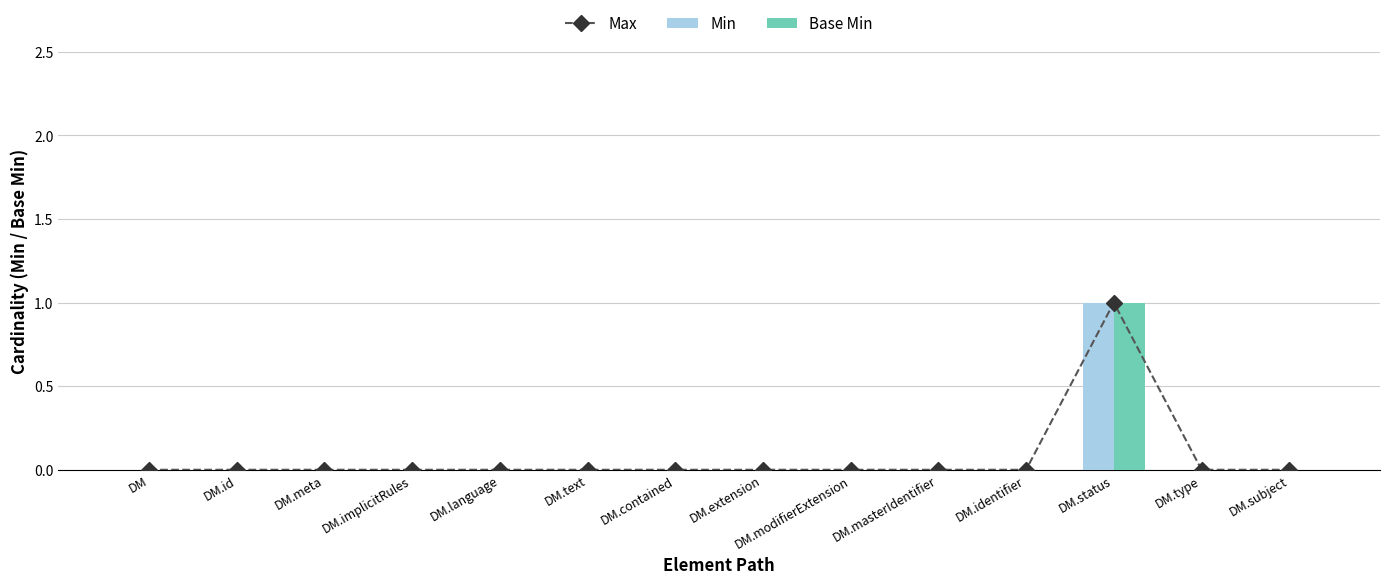

At how many categories does at least one series exceed 0?

1